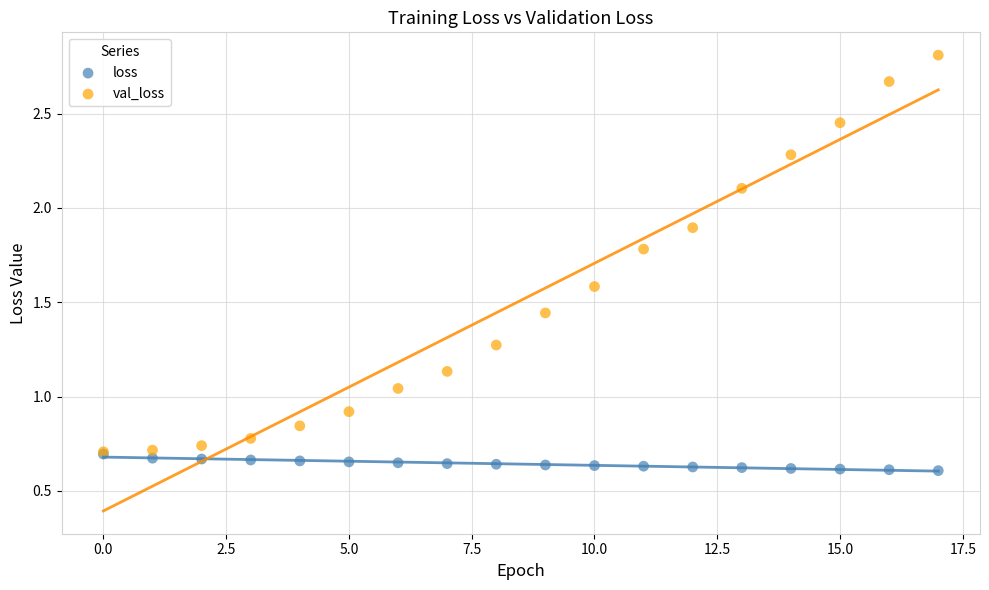

Which series reaches the minimum Y coordinate?

loss